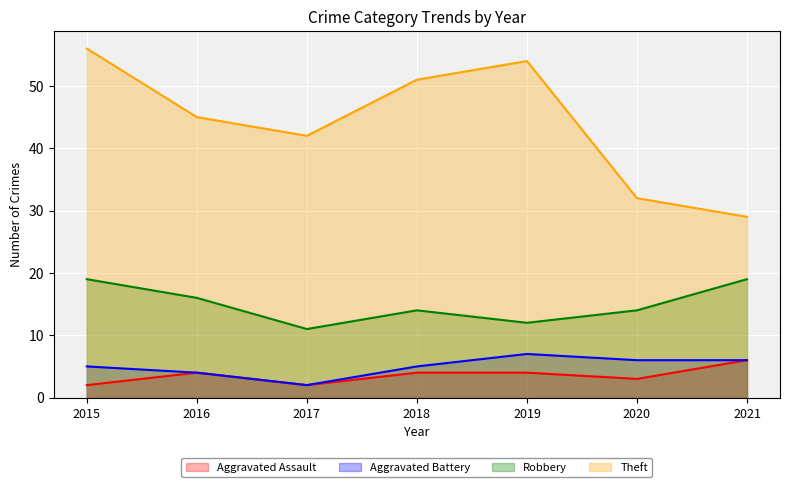

List the series in order of their peak value, highest first.

Theft, Robbery, Aggravated Battery, Aggravated Assault